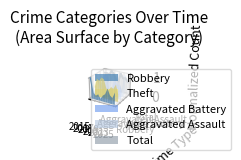

At which category does Robbery_line reach its first local valley?

2019